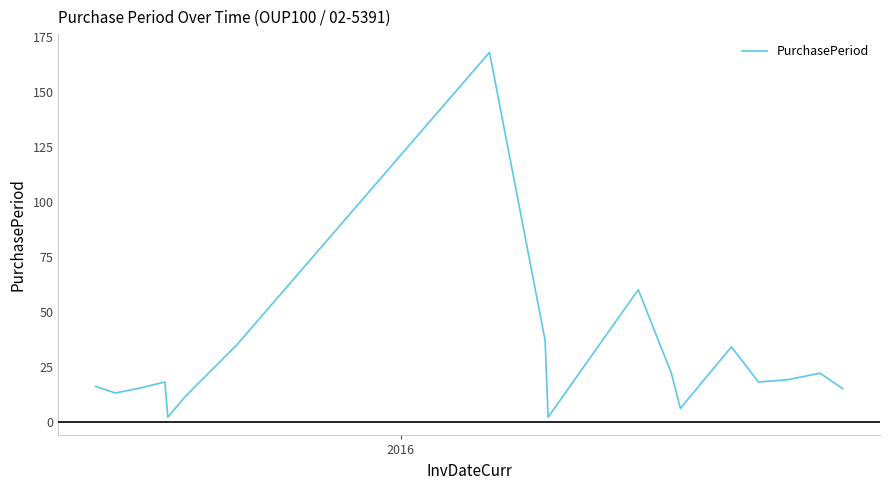

What is the greatest value displayed?

168